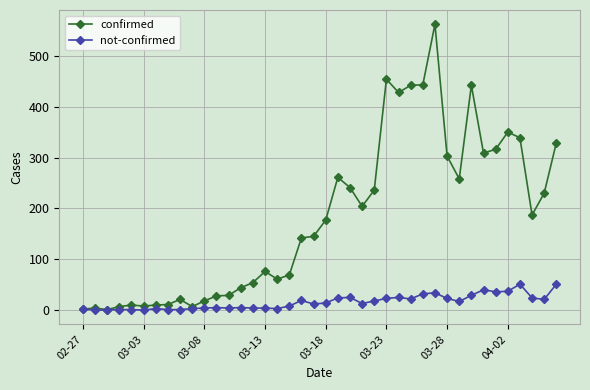

What is the greatest value displayed?

562